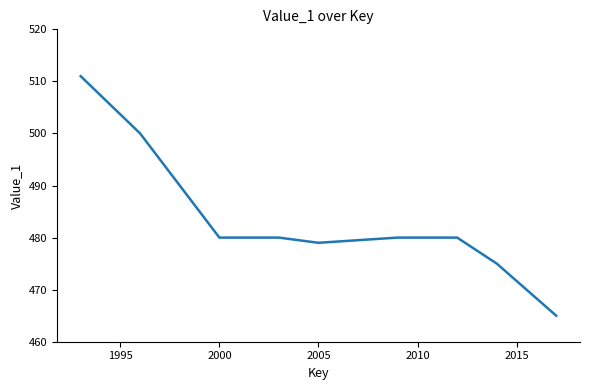

What is the minimum value shown in the chart?

465